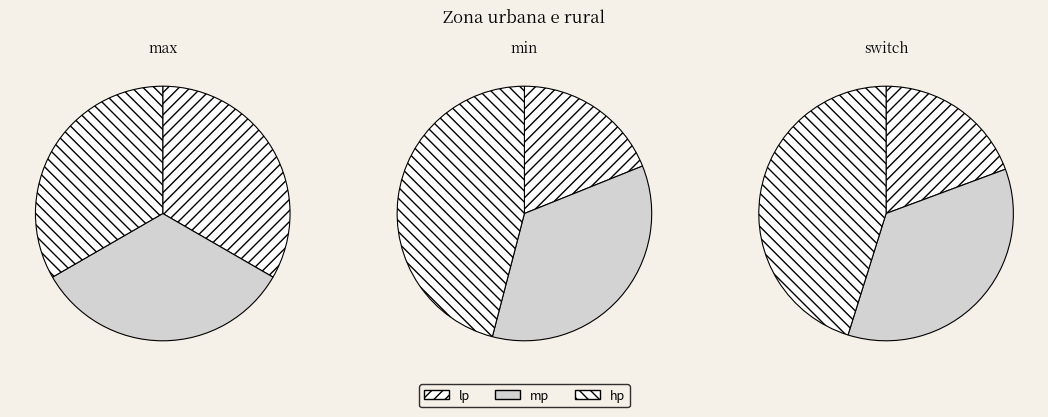

What is the spread (max minus min) of values at mp?

212.3